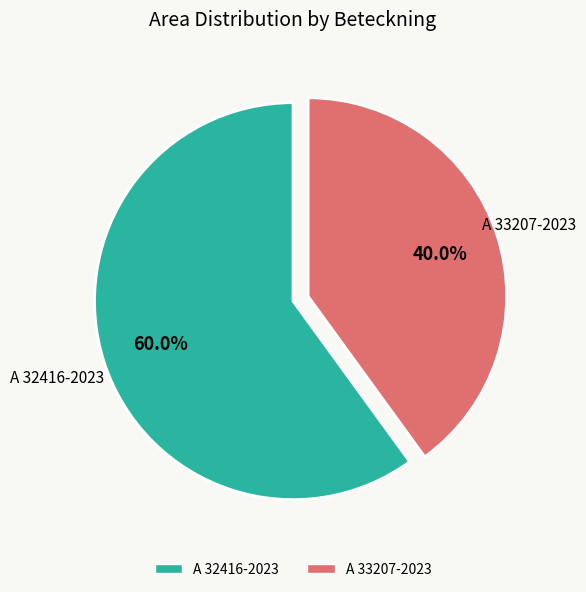

Is it true that A 32416-2023 is 72% of the pie?

False